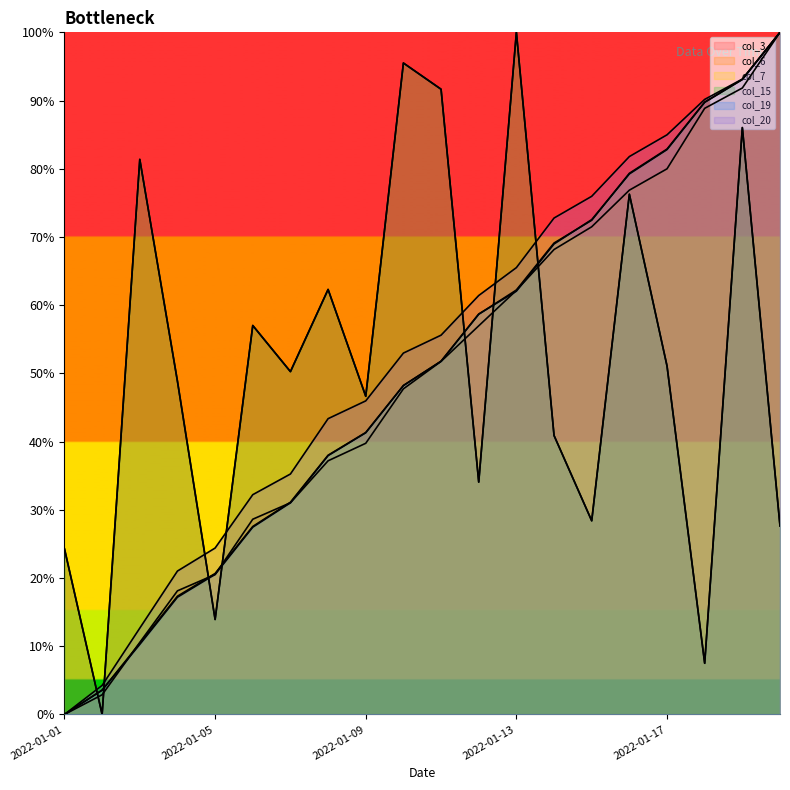

What is the maximum value for col_6?

100.0